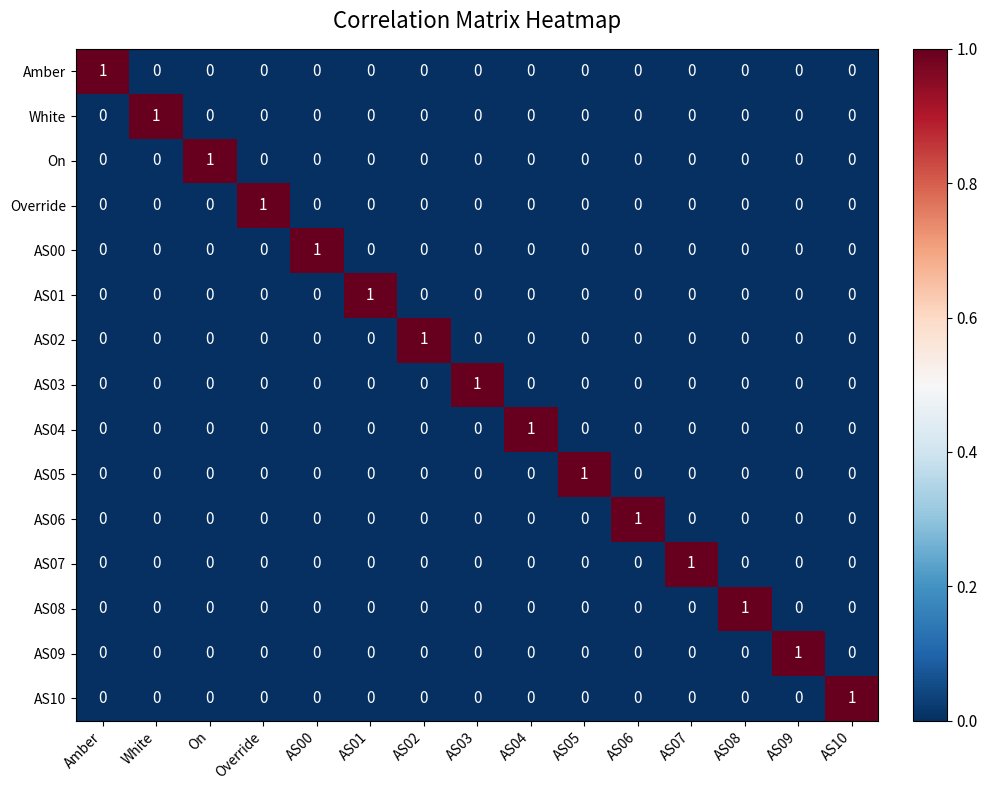

Count the AS07 values in the range 0 to 1.

15